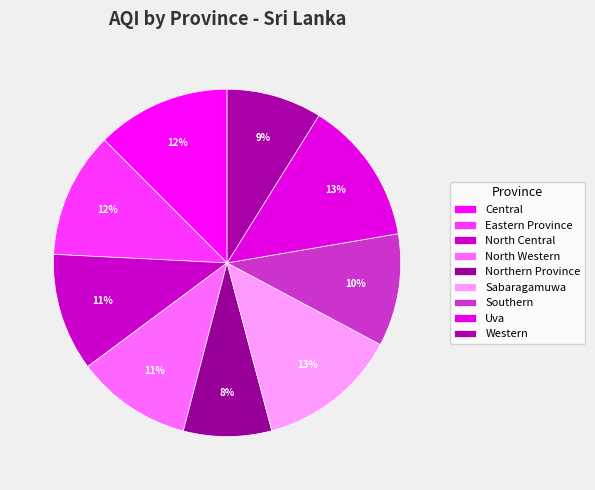

The Northern Province slice represents 8% of the pie. True or false?

True